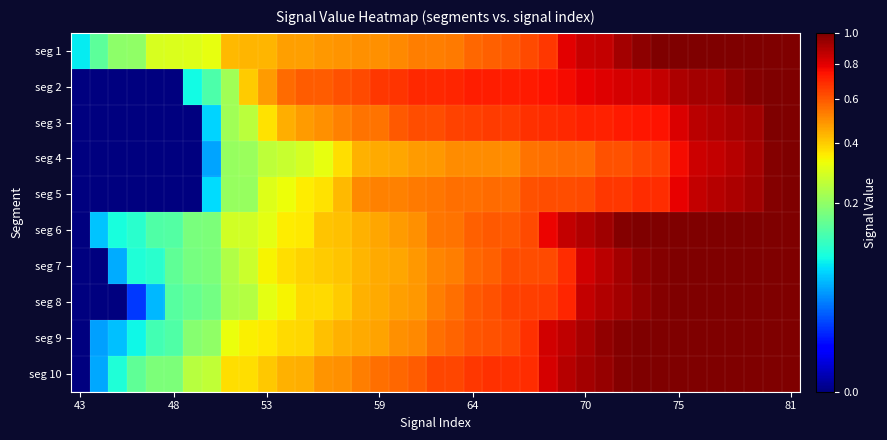

Reading left to right, transcribe all the data shown in this chart.

seg 1: 0.1	0.1	0.2	0.2	0.3	0.3	0.3	0.3	0.4	0.4	0.4	0.5	0.5	0.5	0.5	0.5	0.5	0.5	0.5	0.5	0.5	0.6	0.6	0.6	0.6	0.7	0.8	0.8	0.9	0.9	1.0	1.0	1.0	1.0	1.0	1.0	1.0	1.0	1.0
seg 2: 0.0	0.0	0.0	0.0	0.0	0.0	0.1	0.1	0.2	0.4	0.5	0.6	0.6	0.6	0.6	0.6	0.7	0.7	0.7	0.7	0.7	0.7	0.7	0.7	0.7	0.7	0.8	0.8	0.8	0.8	0.8	0.9	0.9	0.9	0.9	1.0	1.0	1.0	1.0
seg 3: 0.0	0.0	0.0	0.0	0.0	0.0	0.0	0.1	0.2	0.3	0.4	0.4	0.5	0.5	0.5	0.5	0.6	0.6	0.6	0.6	0.6	0.7	0.7	0.7	0.7	0.7	0.7	0.7	0.7	0.7	0.7	0.7	0.8	0.9	0.9	0.9	0.9	1.0	1.0
seg 4: 0.0	0.0	0.0	0.0	0.0	0.0	0.0	0.0	0.2	0.2	0.3	0.3	0.3	0.3	0.4	0.4	0.5	0.5	0.5	0.5	0.5	0.5	0.5	0.5	0.6	0.6	0.6	0.6	0.6	0.6	0.6	0.7	0.8	0.8	0.9	0.9	0.9	1.0	1.0
seg 5: 0.0	0.0	0.0	0.0	0.0	0.0	0.0	0.1	0.2	0.2	0.3	0.3	0.3	0.4	0.4	0.5	0.5	0.5	0.5	0.5	0.6	0.6	0.6	0.6	0.6	0.6	0.6	0.6	0.7	0.7	0.7	0.7	0.8	0.9	0.9	0.9	0.9	1.0	1.0
seg 6: 0.0	0.1	0.1	0.1	0.1	0.1	0.2	0.2	0.3	0.3	0.3	0.4	0.4	0.4	0.4	0.4	0.5	0.5	0.5	0.5	0.6	0.6	0.6	0.6	0.6	0.8	0.9	0.9	0.9	1.0	1.0	1.0	1.0	1.0	1.0	1.0	1.0	1.0	1.0
seg 7: 0.0	0.0	0.0	0.1	0.1	0.1	0.2	0.2	0.2	0.3	0.3	0.4	0.4	0.4	0.4	0.4	0.5	0.5	0.5	0.5	0.5	0.6	0.6	0.6	0.6	0.6	0.7	0.8	0.9	0.9	1.0	1.0	1.0	1.0	1.0	1.0	1.0	1.0	1.0
seg 8: 0.0	0.0	0.0	0.0	0.1	0.1	0.2	0.2	0.2	0.2	0.3	0.3	0.4	0.4	0.4	0.4	0.5	0.5	0.5	0.5	0.6	0.6	0.6	0.6	0.6	0.7	0.7	0.9	0.9	0.9	1.0	1.0	1.0	1.0	1.0	1.0	1.0	1.0	1.0
seg 9: 0.0	0.0	0.1	0.1	0.1	0.1	0.2	0.2	0.3	0.3	0.4	0.4	0.4	0.4	0.4	0.5	0.5	0.5	0.5	0.6	0.6	0.6	0.6	0.6	0.7	0.8	0.9	0.9	1.0	1.0	1.0	1.0	1.0	1.0	1.0	1.0	1.0	1.0	1.0
seg 10: 0.0	0.0	0.1	0.2	0.2	0.2	0.2	0.3	0.4	0.4	0.4	0.4	0.4	0.5	0.5	0.5	0.6	0.6	0.6	0.6	0.6	0.7	0.7	0.7	0.7	0.8	0.9	0.9	0.9	1.0	1.0	1.0	1.0	1.0	1.0	1.0	1.0	1.0	1.0